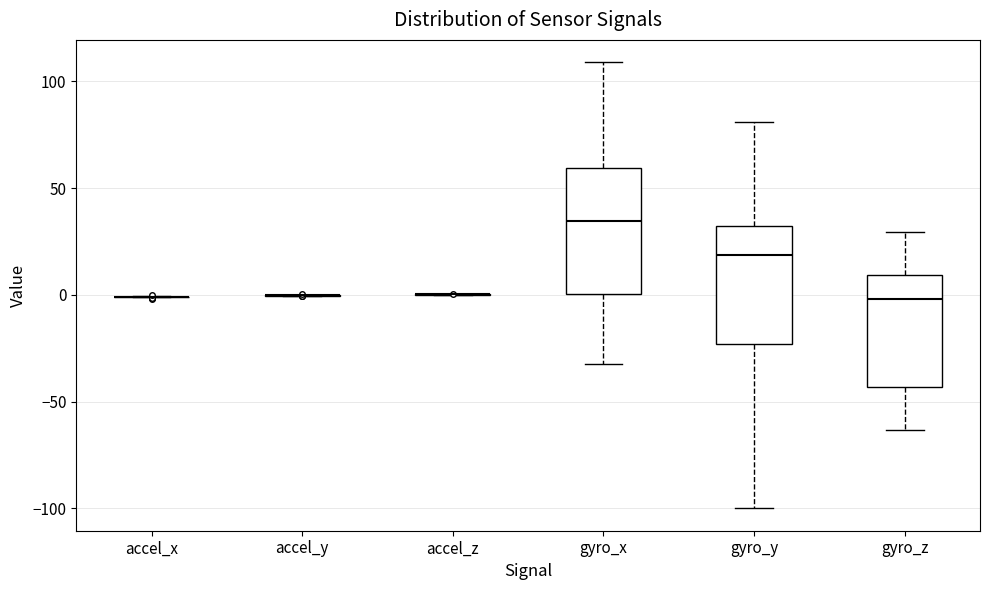

Where is the lower edge of the box for gyro_x on the y-axis? The values are not printed on the chart, so give them approximately, as read against the axis.

0